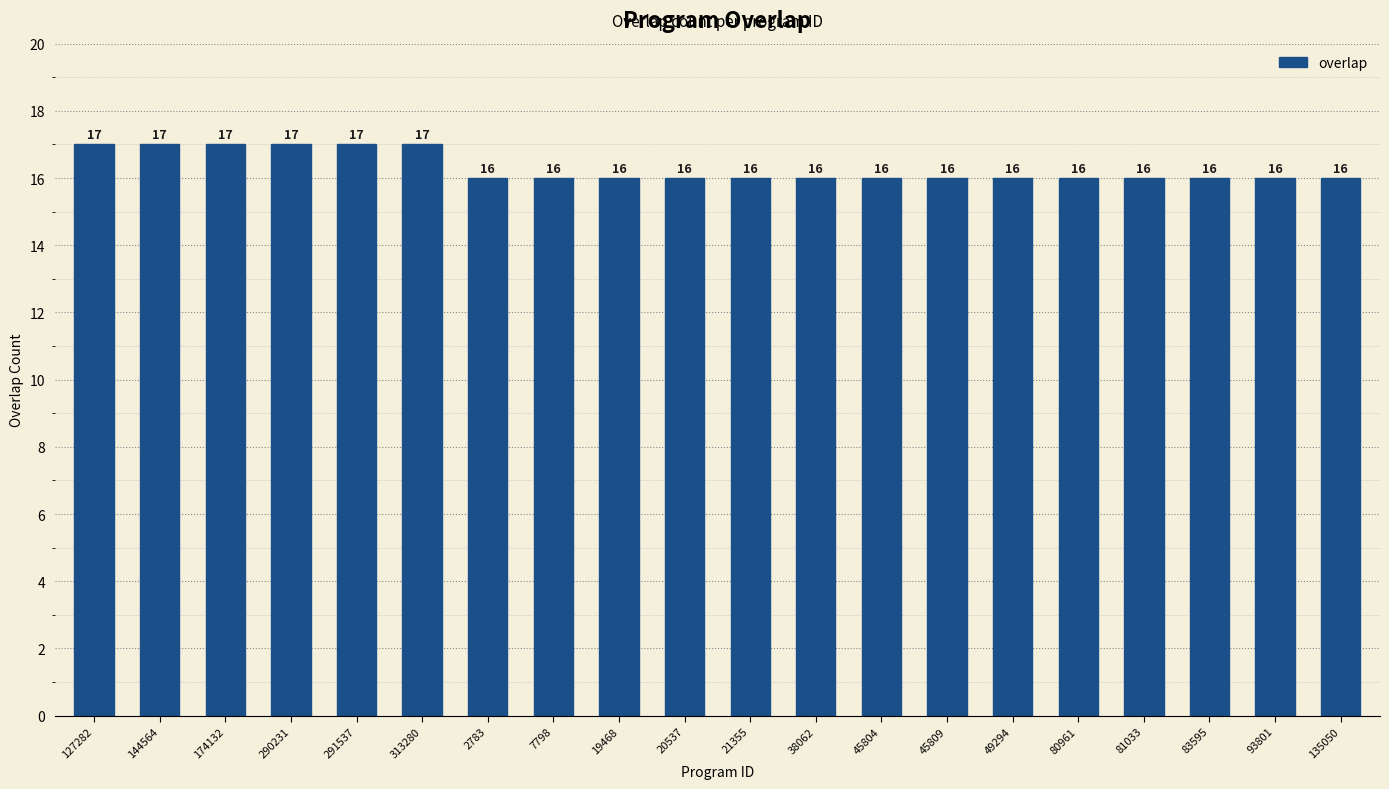

What is the value of the 9th bar from the left?

16